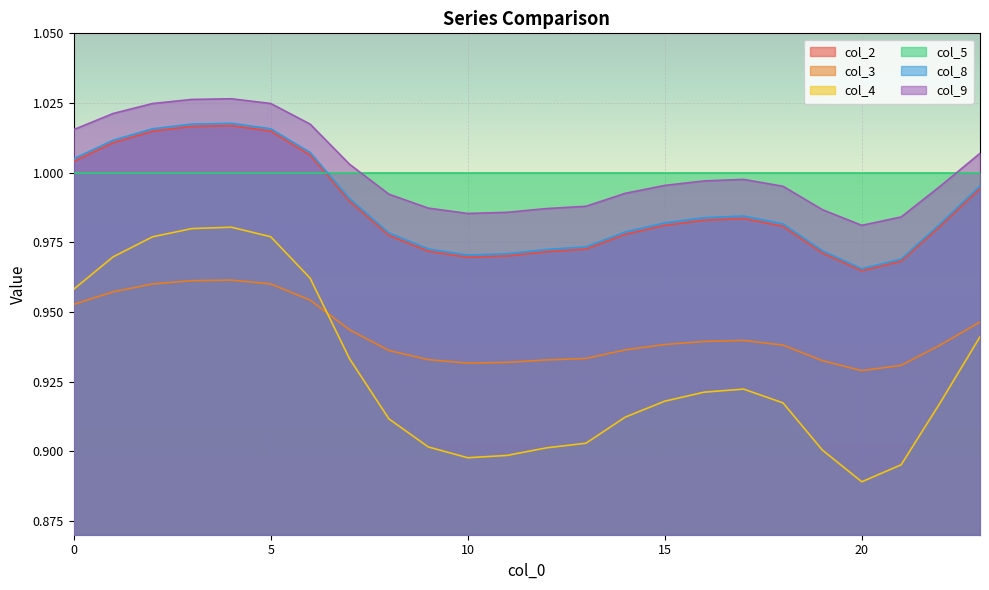

At which label does col_2 reach its minimum?

20